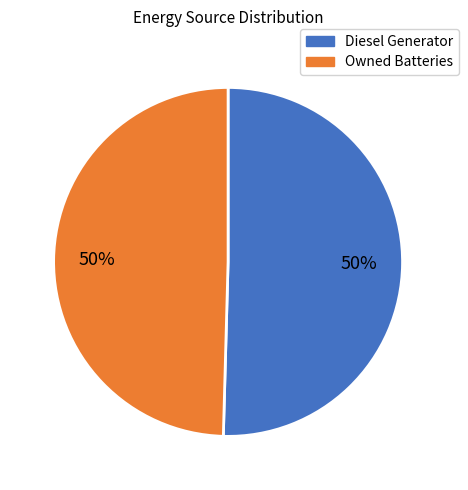

To the nearest percent, what is the average slice percentage?

50%